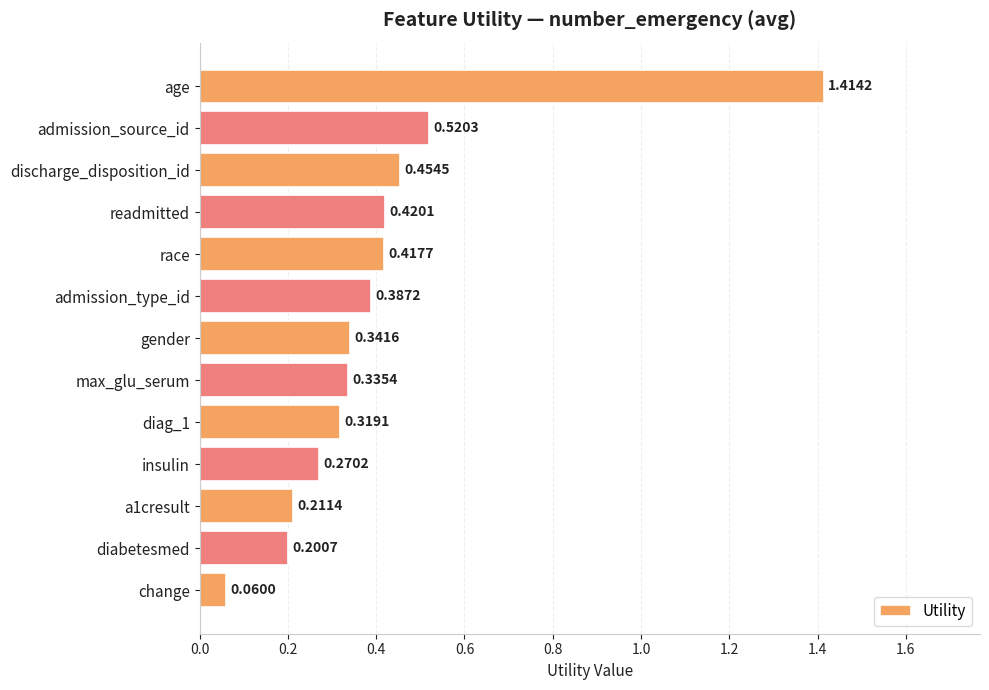

List the labels in order of value, smallest first.

change, diabetesmed, a1cresult, insulin, diag_1, max_glu_serum, gender, admission_type_id, race, readmitted, discharge_disposition_id, admission_source_id, age